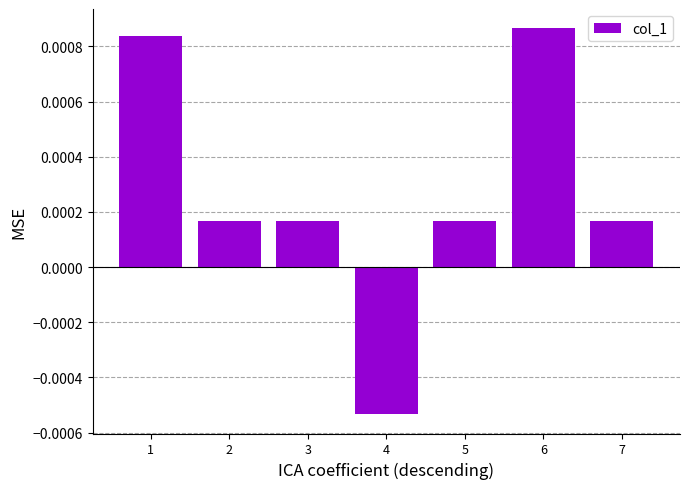

How many values are between 0 and 1?

6